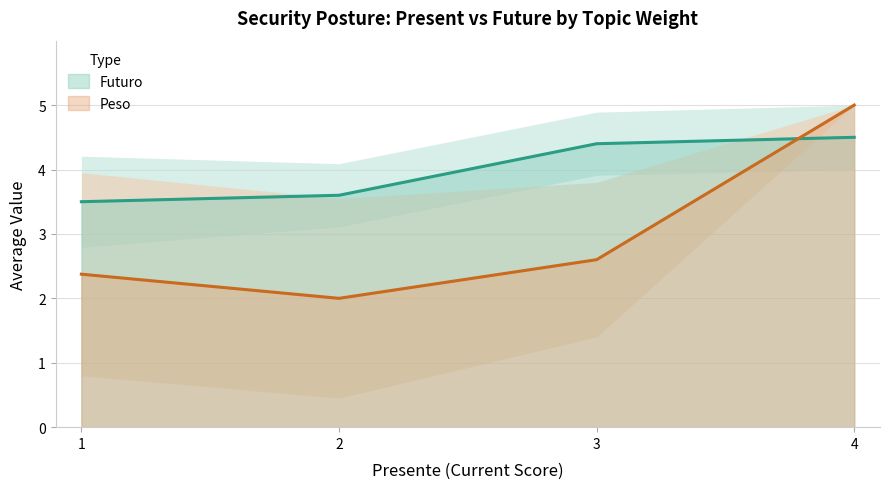

Count the number of data series in this chart.

2